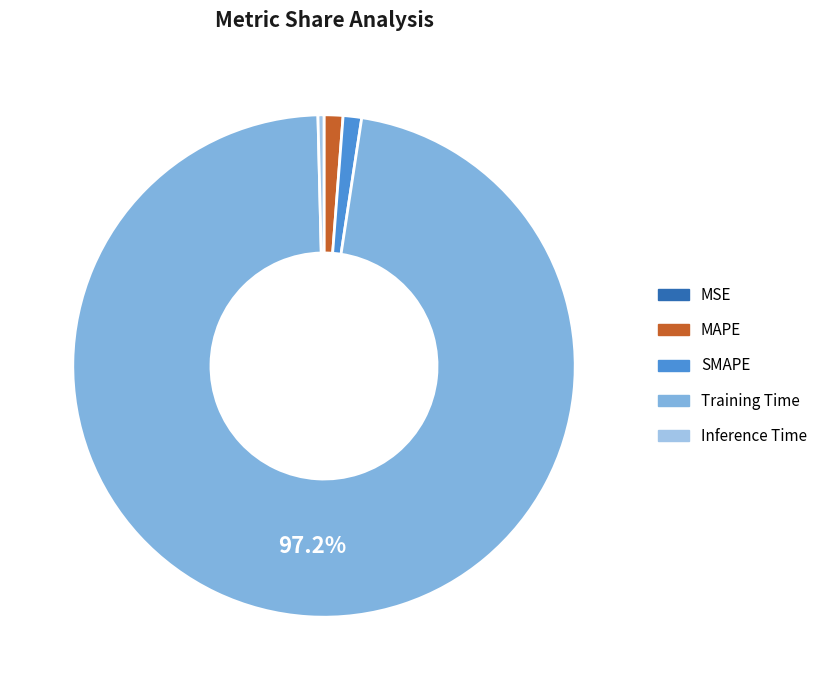

How many segments does this pie chart have?

5